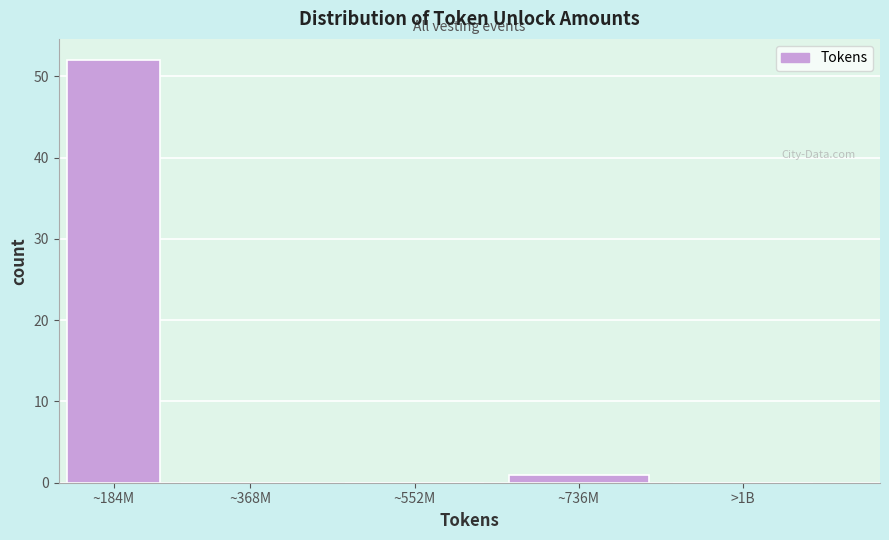

Reading right to left, what are all the values shown in this chart?

>1B=0	~736M=1	~552M=0	~368M=0	~184M=52